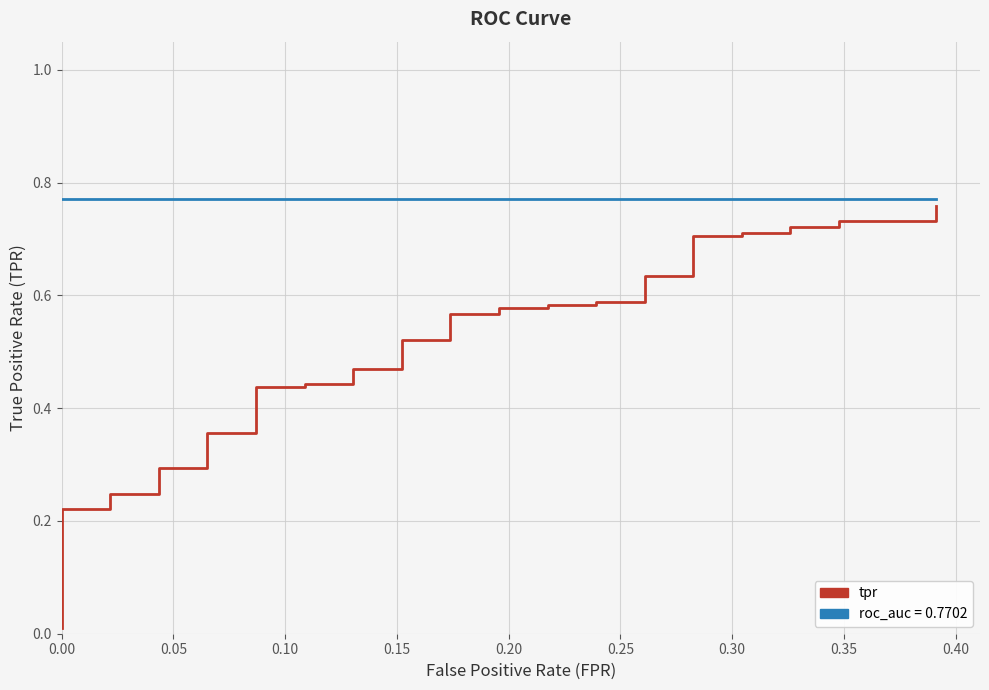

Is the value of roc_auc at 0.20 greater than the value of tpr at 11?

Yes